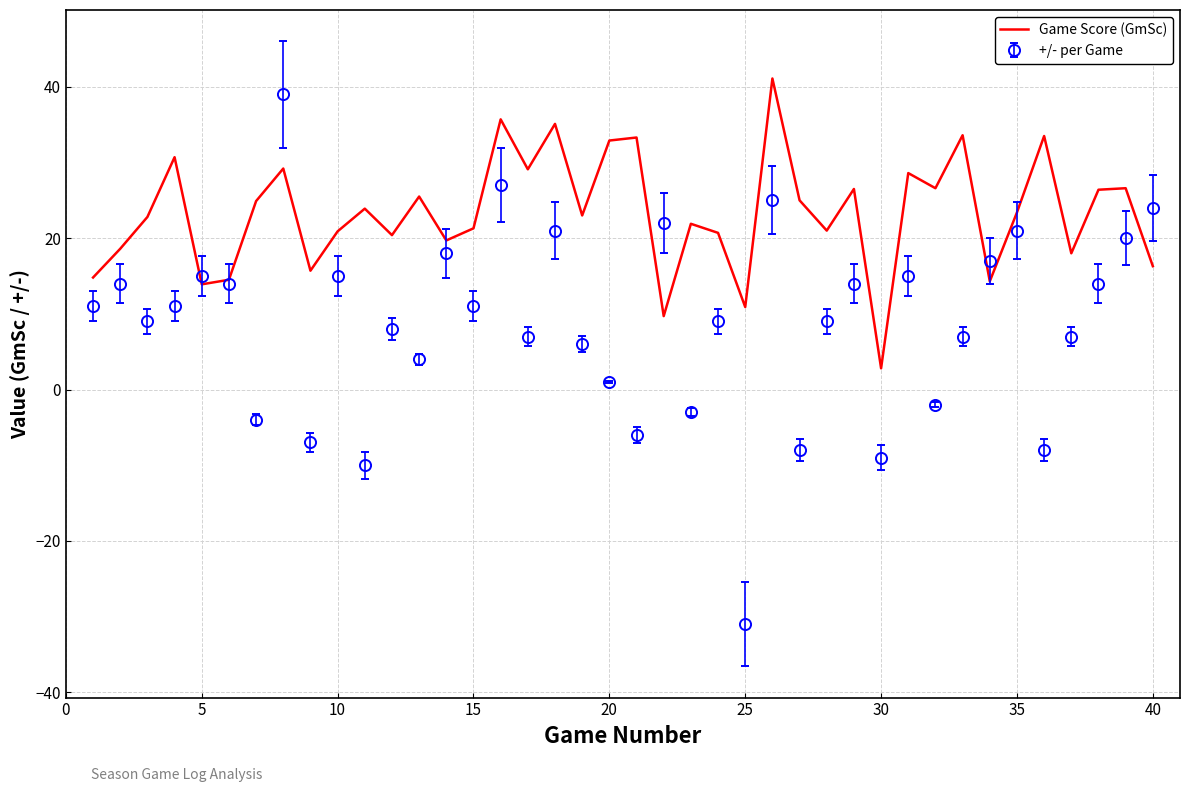

What is the lowest value of the Game Score (GmSc) series?

2.8